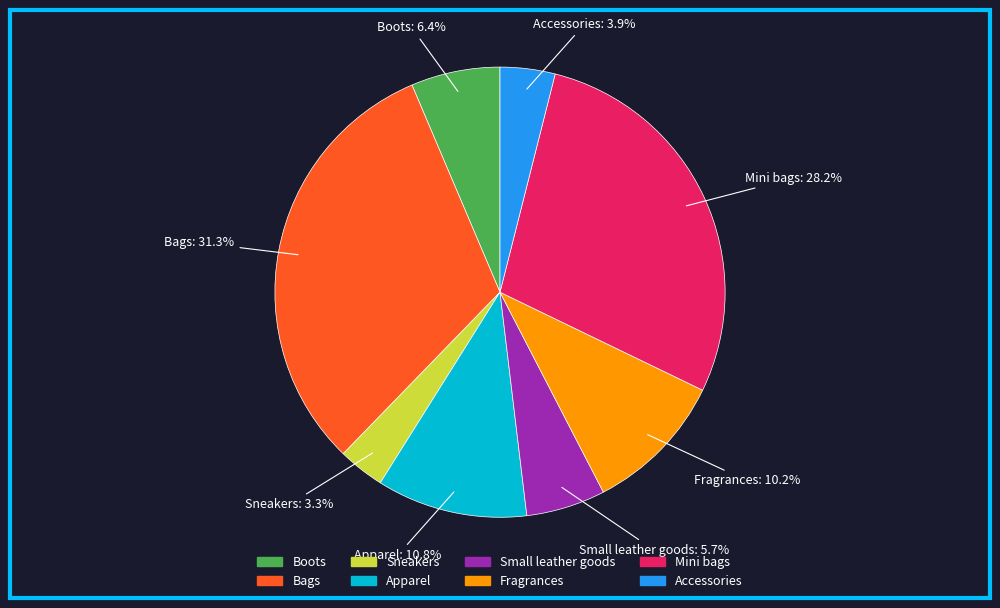

Between Boots and Bags, which is larger?

Bags